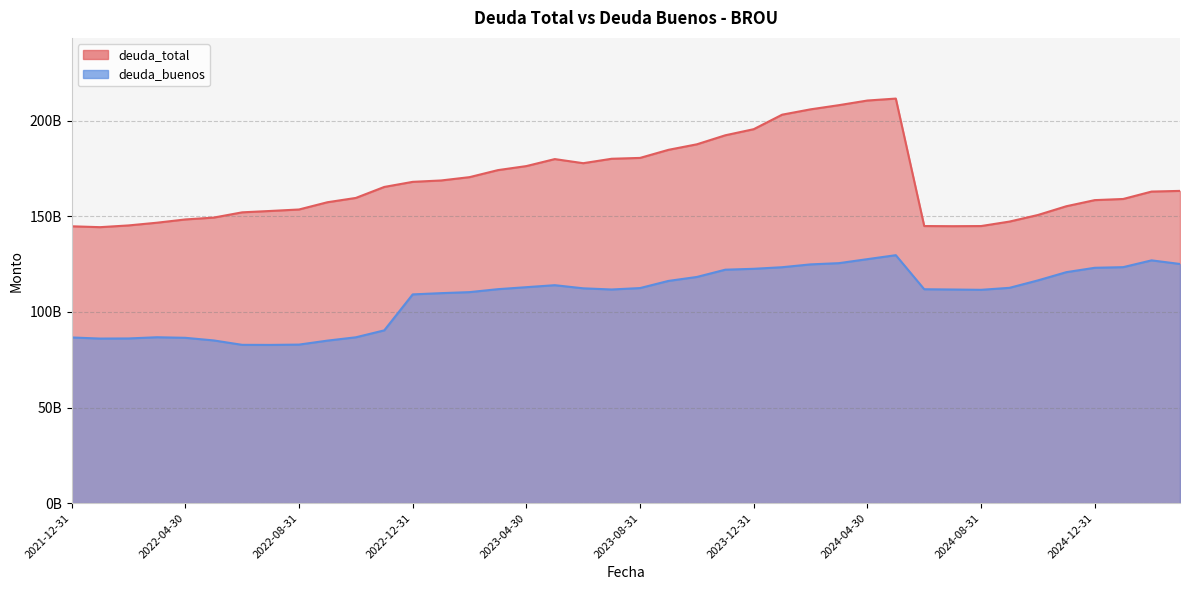

List the labels in order of deuda_total value, largest first.

2024-05-31, 2024-04-30, 2024-03-31, 2024-02-29, 2024-01-31, 2023-12-31, 2023-11-30, 2023-10-31, 2023-09-30, 2023-08-31, 2023-07-31, 2023-05-31, 2023-06-30, 2023-04-30, 2023-03-31, 2023-02-28, 2023-01-31, 2022-12-31, 2022-11-30, 2025-03-31, 2025-02-28, 2022-10-31, 2025-01-31, 2024-12-31, 2022-09-30, 2024-11-30, 2022-08-31, 2022-07-31, 2022-06-30, 2024-10-31, 2022-05-31, 2022-04-30, 2024-09-30, 2022-03-31, 2022-02-28, 2024-06-30, 2024-08-31, 2024-07-31, 2021-12-31, 2022-01-31